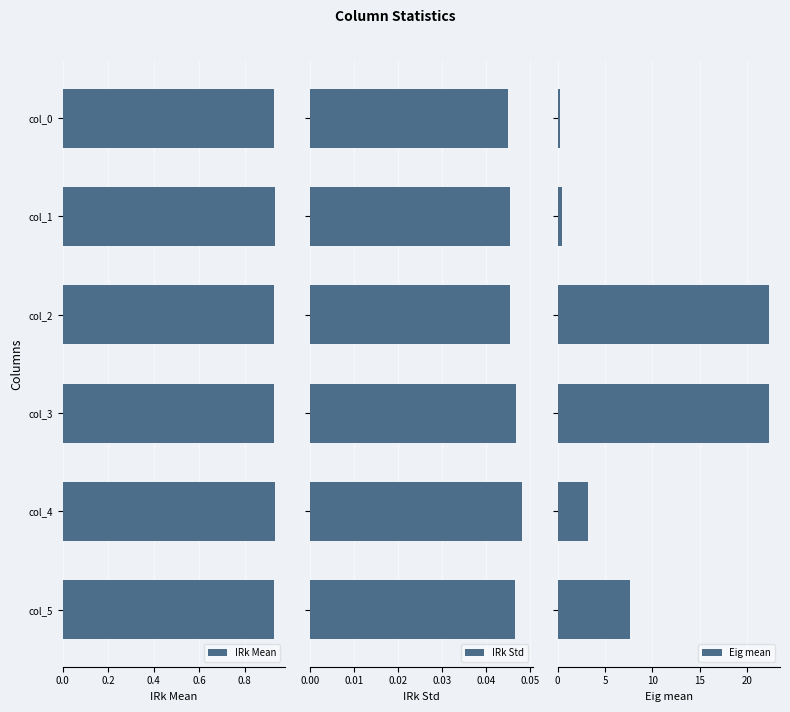

What is the difference between the second highest and second lowest values in the Eig mean series?

21.8